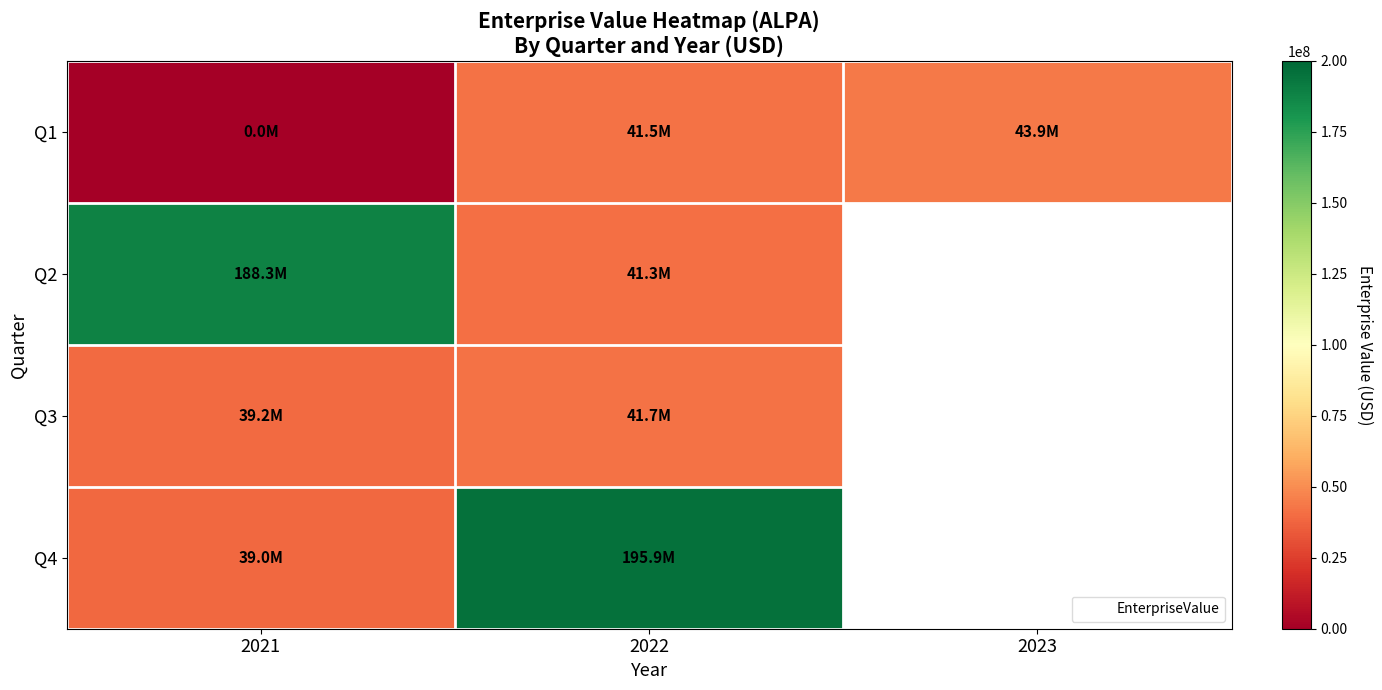

How many series are shown in this chart?

4